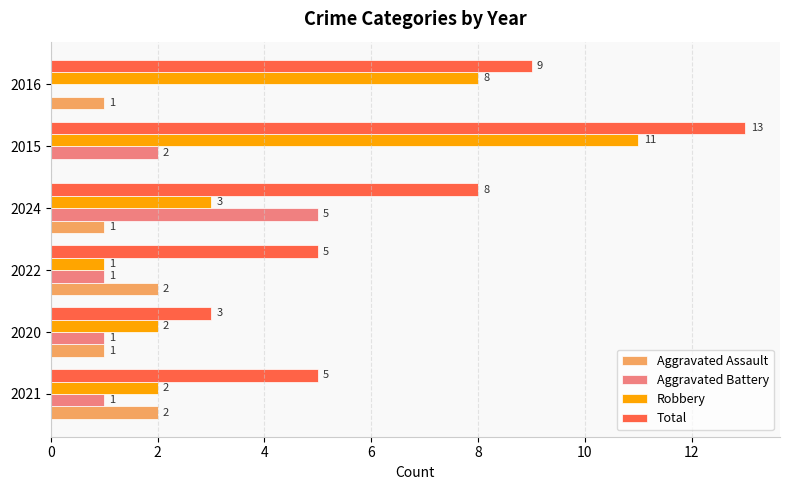

True or false: Robbery has a value of 11 at 2015.

True